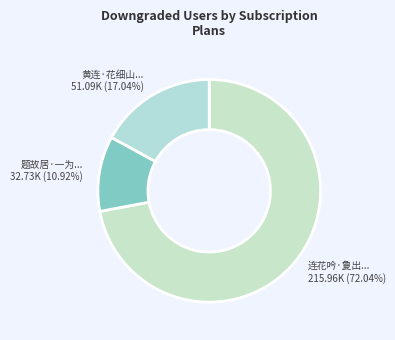

Rank the categories by value from lowest to highest.

题故居·一为... 32.73K (10.92%), 黄连·花细山... 51.09K (17.04%), 连花吟·夐出... 215.96K (72.04%)